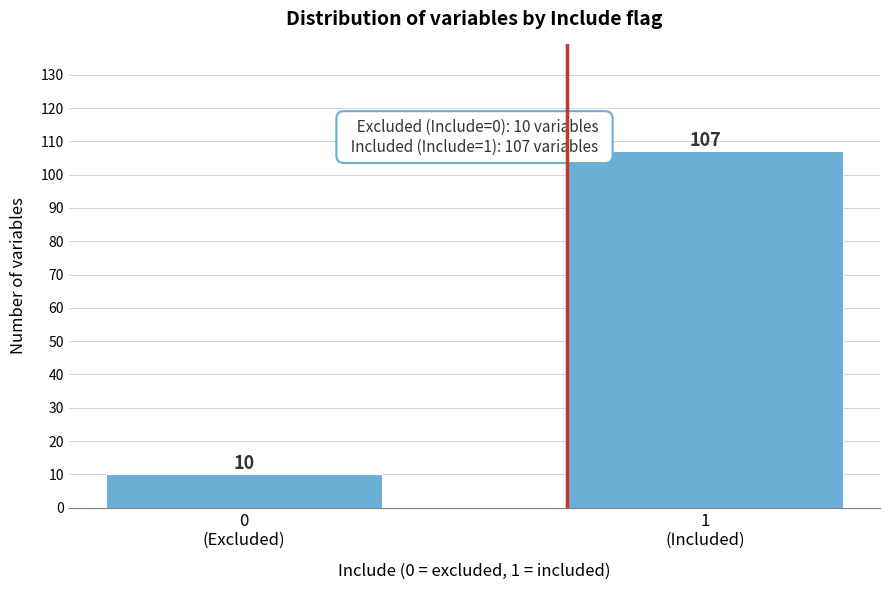

Reading left to right, transcribe all the data shown in this chart.

10	107